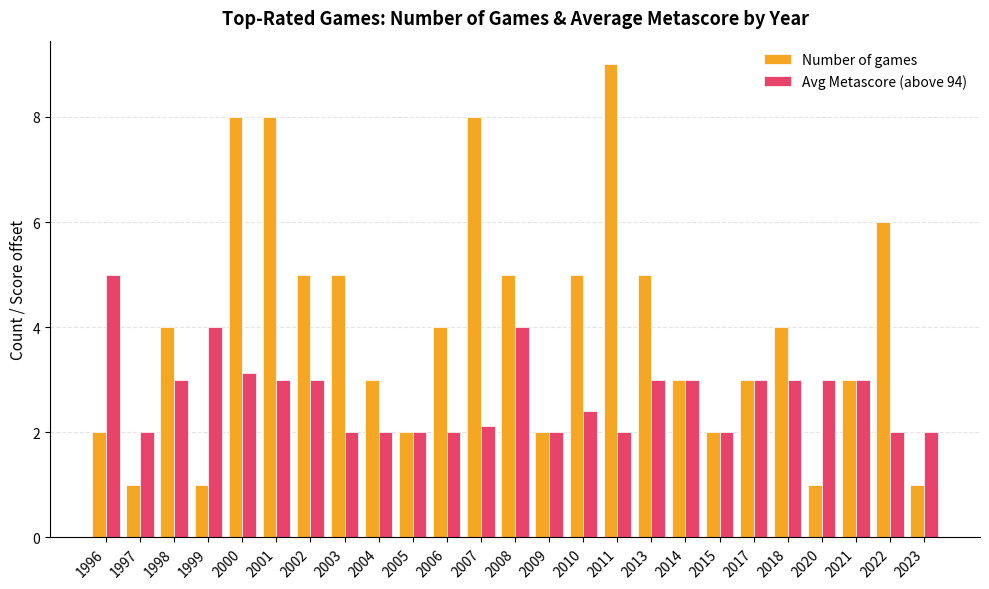

What is the greatest value displayed?

9.0